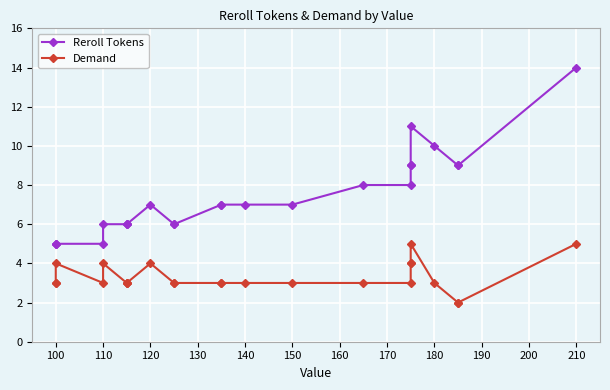

True or false: Demand and Reroll Tokens cross at least once.

False